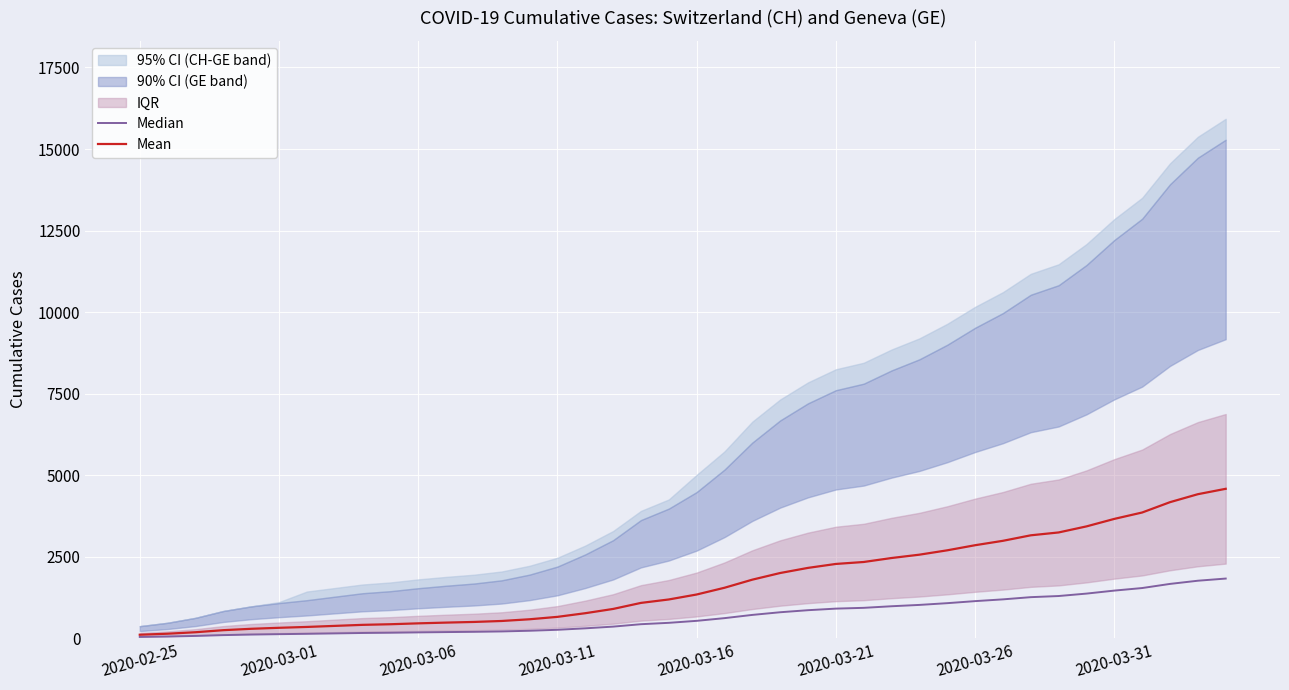

What is the difference between the maximum and minimum values in the Mean series?

4472.7